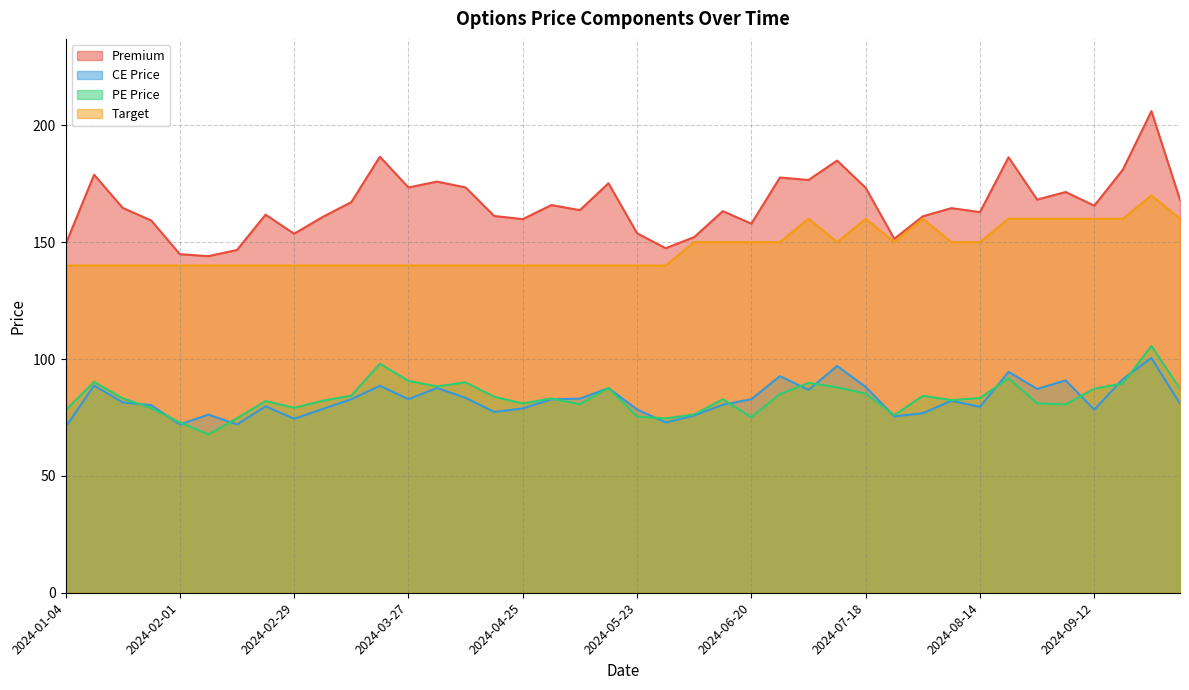

What is the sum of the Target values at 2024-08-29 and 2024-06-13?

310.0